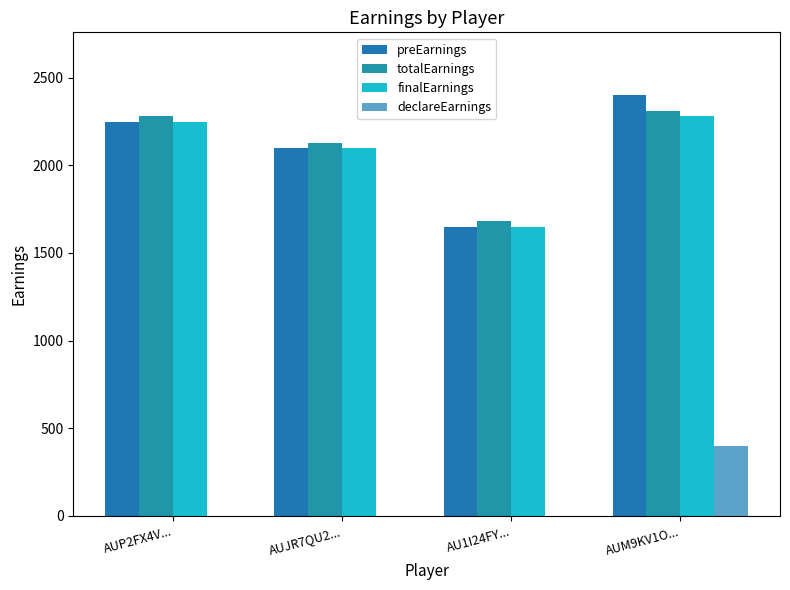

Rank the series at AUJR7QU2... from lowest to highest value.

declareEarnings, preEarnings, finalEarnings, totalEarnings